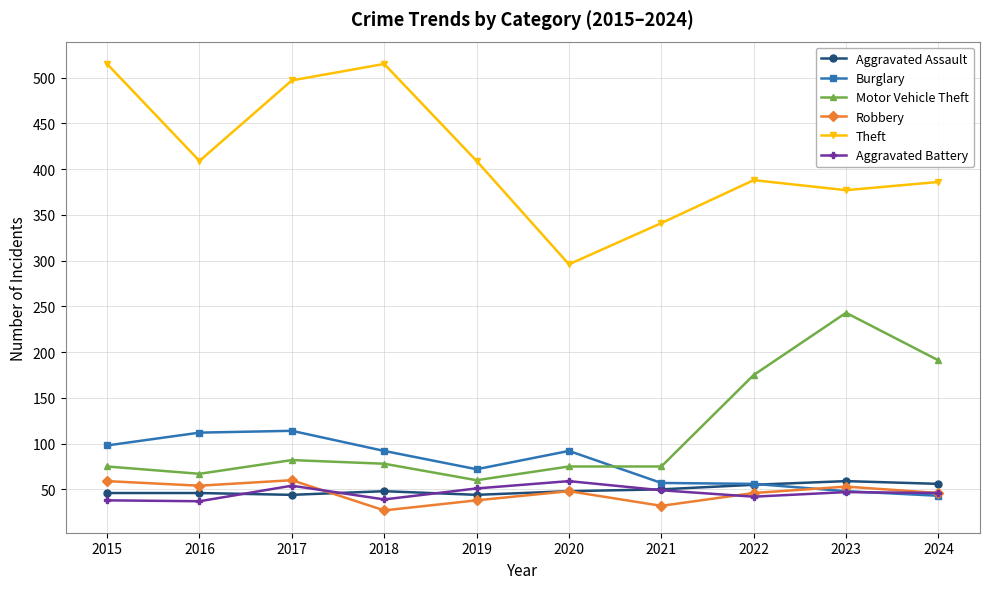

Which series has the largest total across all categories?

Theft